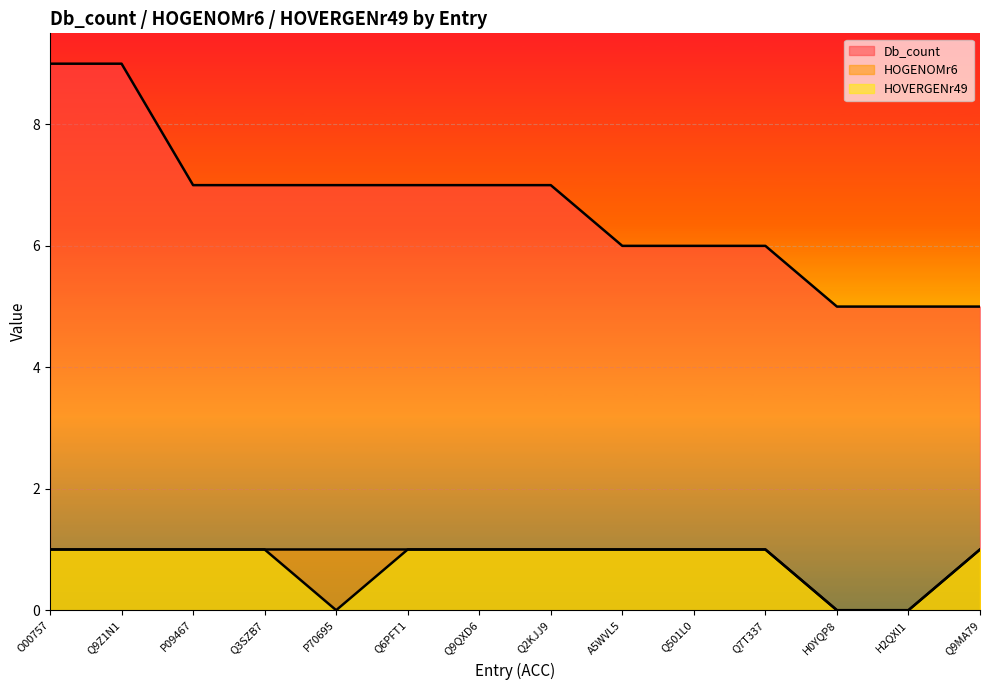

Does the chart display data point markers on the line(s)?

No